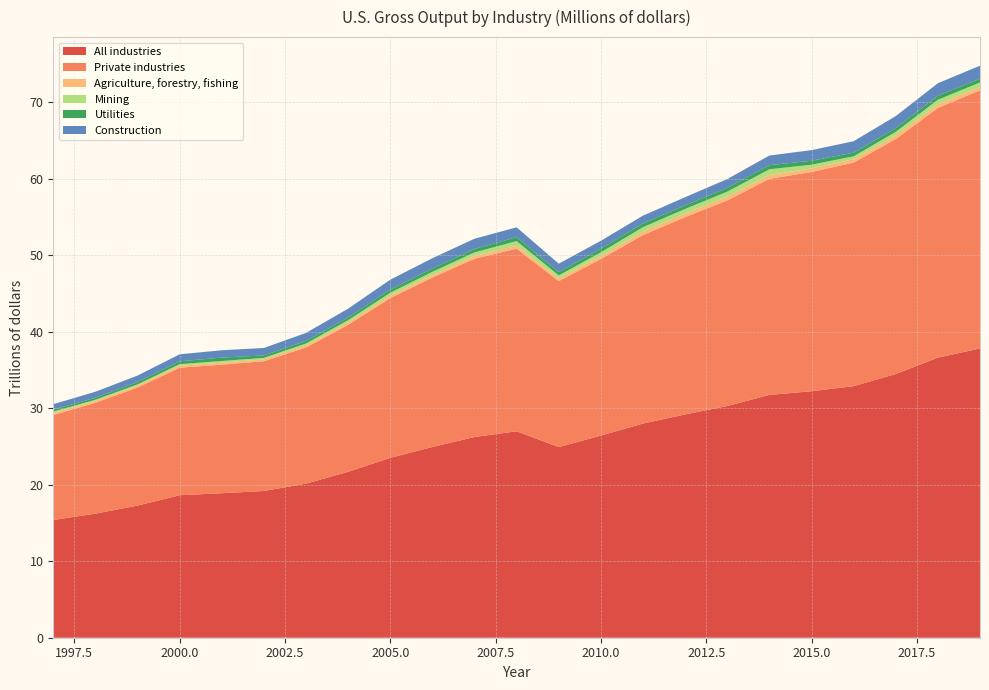

Reading right to left, transcribe all the data shown in this chart.

All industries: 2019=37816984	2018=36603406	2017=34474732	2016=32882162	2015=32222300	2014=31740043	2013=30291347	2012=29186848	2011=27999497	2010=26422363	2009=24919477	2008=26989209	2007=26238500	2006=24931355	2005=23512947	2004=21690160	2003=20141244	2002=19178255	2001=18888252	2000=18623870	1999=17272311	1998=16216785	1997=15393320
Private industries: 2019=33730375	2018=32654447	2017=30707673	2016=29228283	2015=28656783	2014=28248483	2013=26864969	2012=25797086	2011=24635110	2010=23087247	2009=21695674	2008=23869214	2007=23305632	2006=22154281	2005=20889675	2004=19210489	2003=17798089	2002=16963427	2001=16809081	2000=16672777	1999=15437558	1998=14487020	1997=13728169
Agriculture, forestry, fishing: 2019=452427	2018=455660	2017=454172	2016=436089	2015=459928	2014=500917	2013=488450	2012=452635	2011=432485	2010=368845	2009=340445	2008=374739	2007=347041	2006=302212	2005=298504	2004=307197	2003=268265	2002=241404	2001=251356	2000=243596	1999=245311	1998=249763	1997=257882
Mining: 2019=579935	2018=610566	2017=493146	2016=384264	2015=495972	2014=745419	2013=662888	2012=613049	2011=601186	2010=499297	2009=404018	2008=613984	2007=475551	2006=444218	2005=393954	2004=299469	2003=252388	2002=195472	2001=226107	2000=218050	1999=155814	1998=151537	1997=176871
Utilities: 2019=503226	2018=516322	2017=485757	2016=476843	2015=513760	2014=537642	2013=491663	2012=461485	2011=484889	2010=494486	2009=436451	2008=524896	2007=451593	2006=421955	2005=416184	2004=351750	2003=343152	2002=325154	2001=446479	2000=373248	1999=314786	1998=268067	1997=261979
Construction: 2019=1689986	2018=1643111	2017=1570769	2016=1494812	2015=1386108	2014=1258772	2013=1155700	2012=1074580	2011=1020485	2010=1016651	2009=1098960	2008=1275777	2007=1339134	2006=1353620	2005=1287144	2004=1158060	2003=1039480	2002=969697	2001=956910	2000=913886	1999=841640	1998=779602	1997=709092